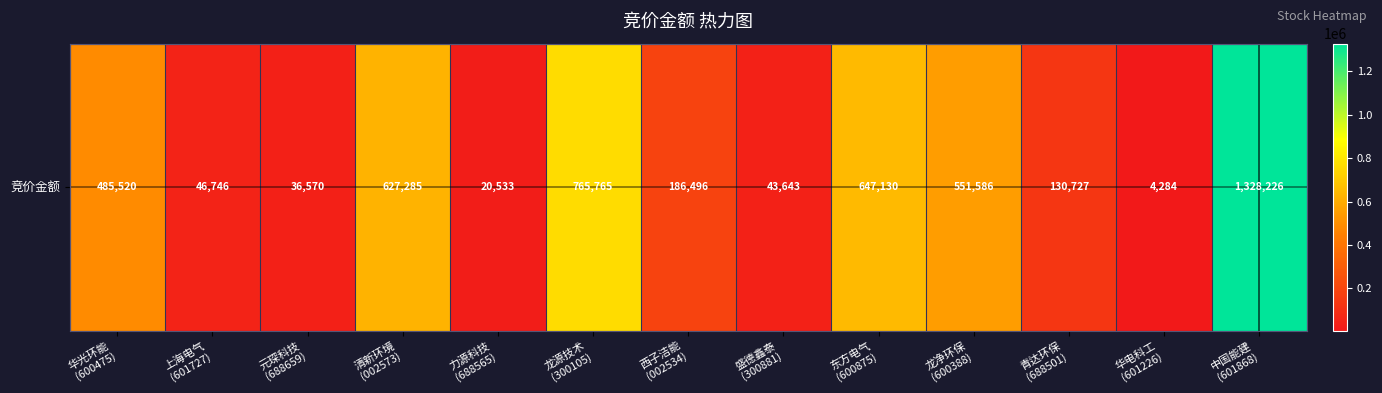

At which label is the value closest to 666255?

东方电气
(600875)